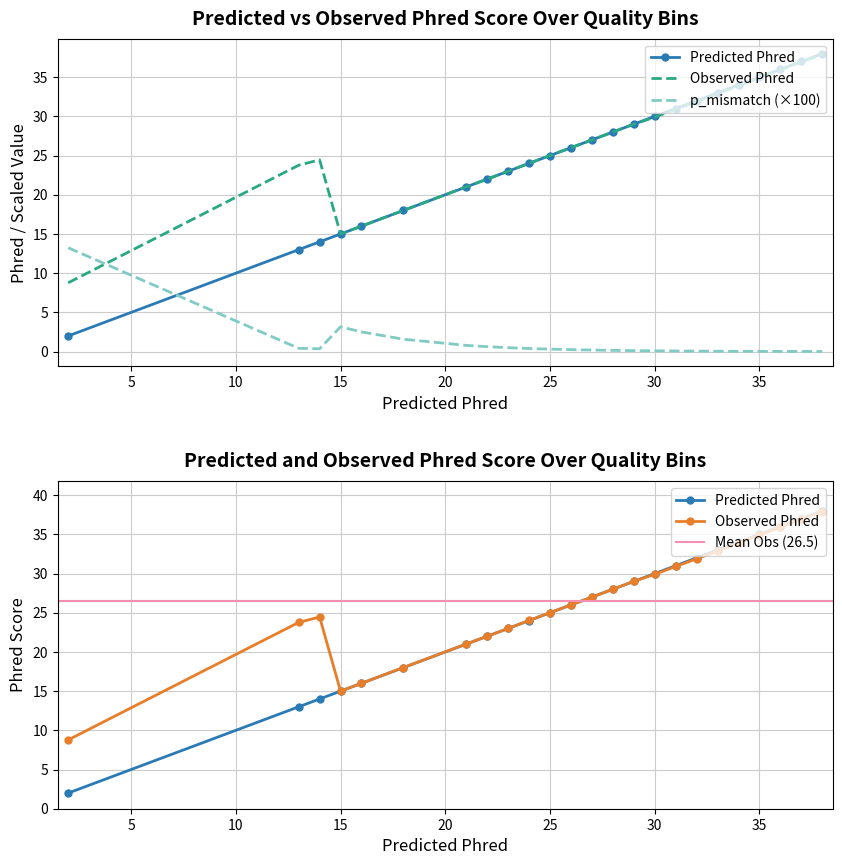

At which category is the sum across all series the highest?

38